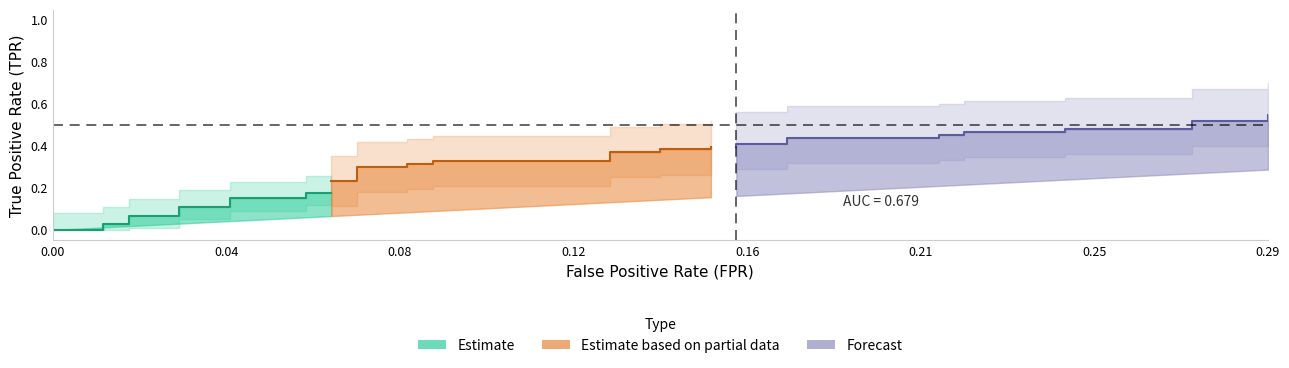

The fpr series shows 0.2 at 33. True or false?

True